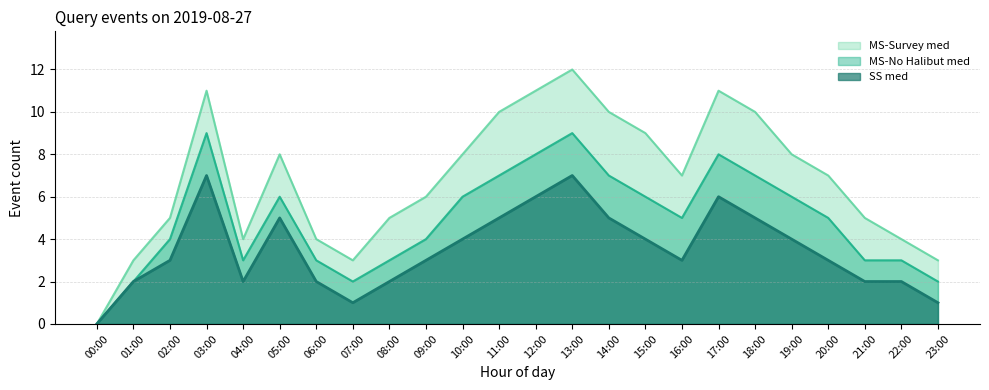

How many data points in SS med are above 3?

11